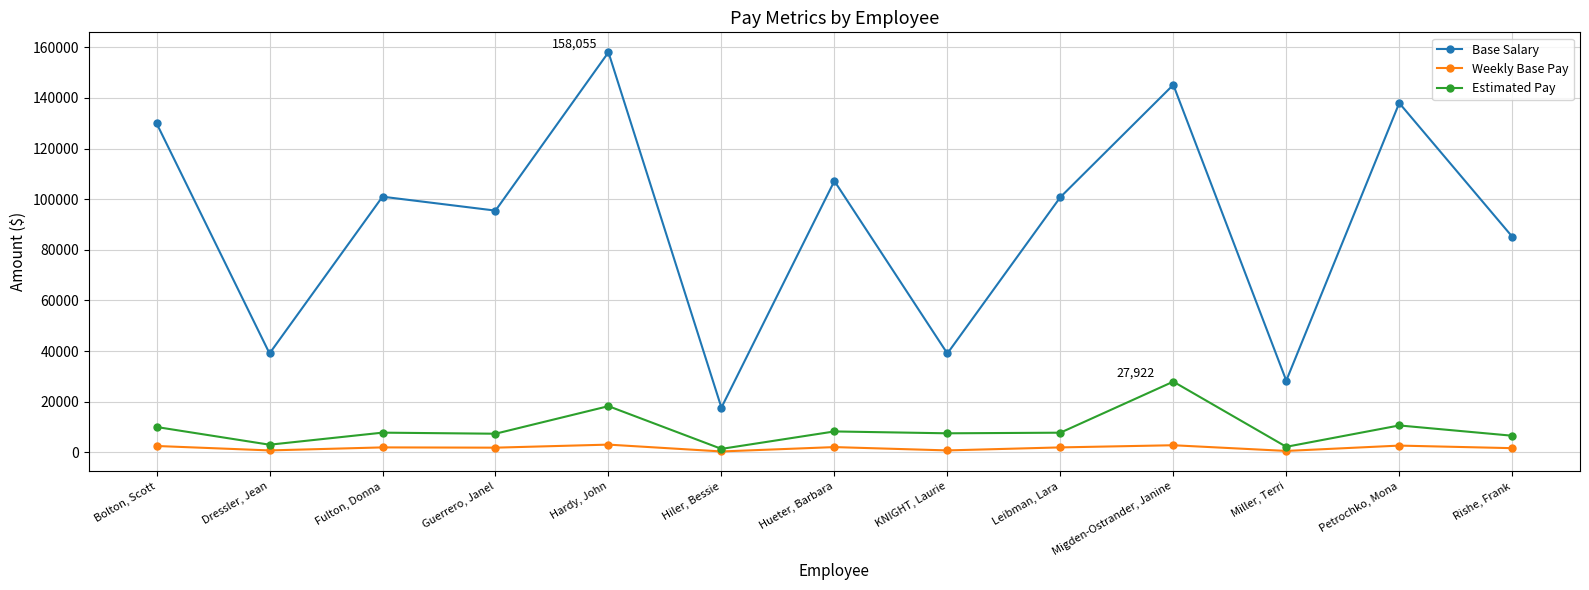

Does the chart have visible grid lines?

Yes